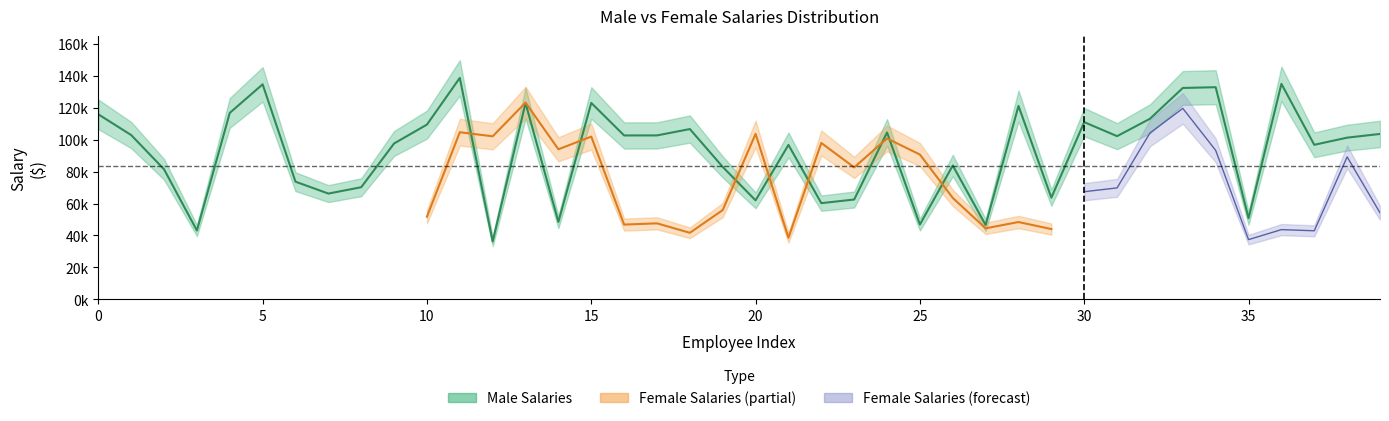

What is the minimum value shown in the chart?

36214.0